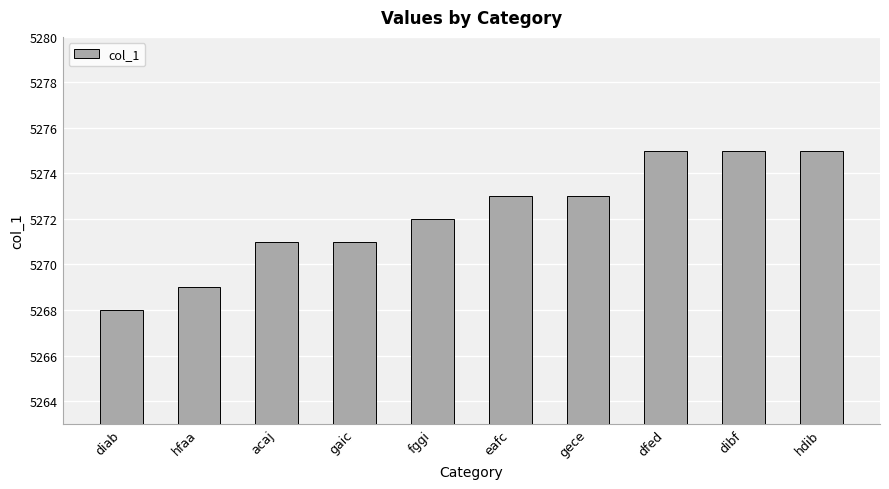

What is the average value?

5272